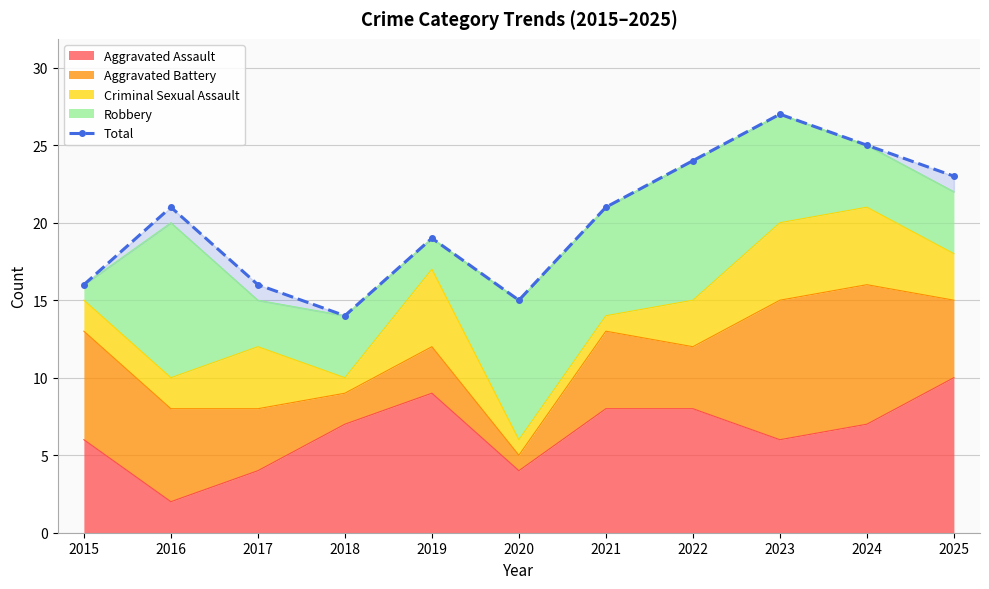

What is the average value?

20